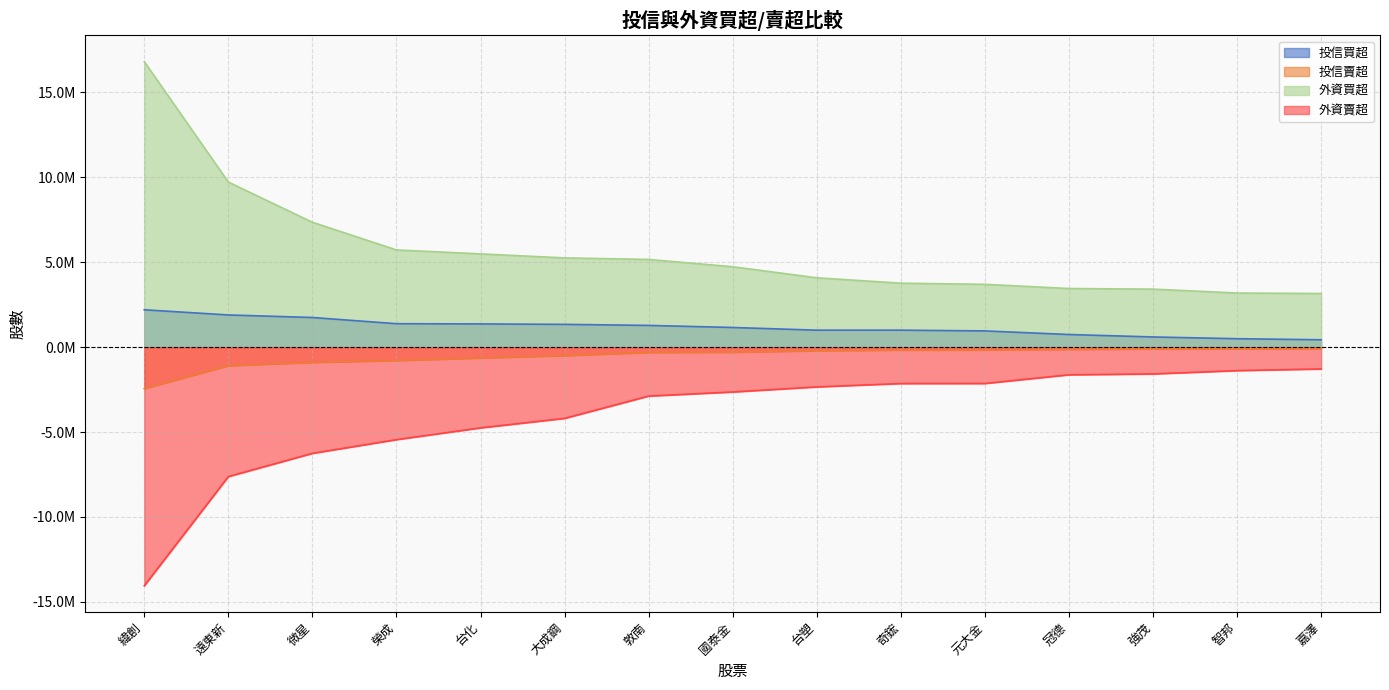

True or false: 投信買超 and 外資買超 intersect in this chart.

False